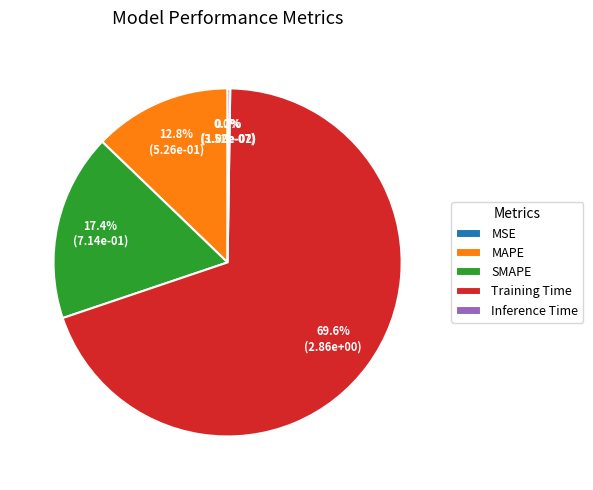

Is the sum of Training Time and MAPE greater than half?

Yes